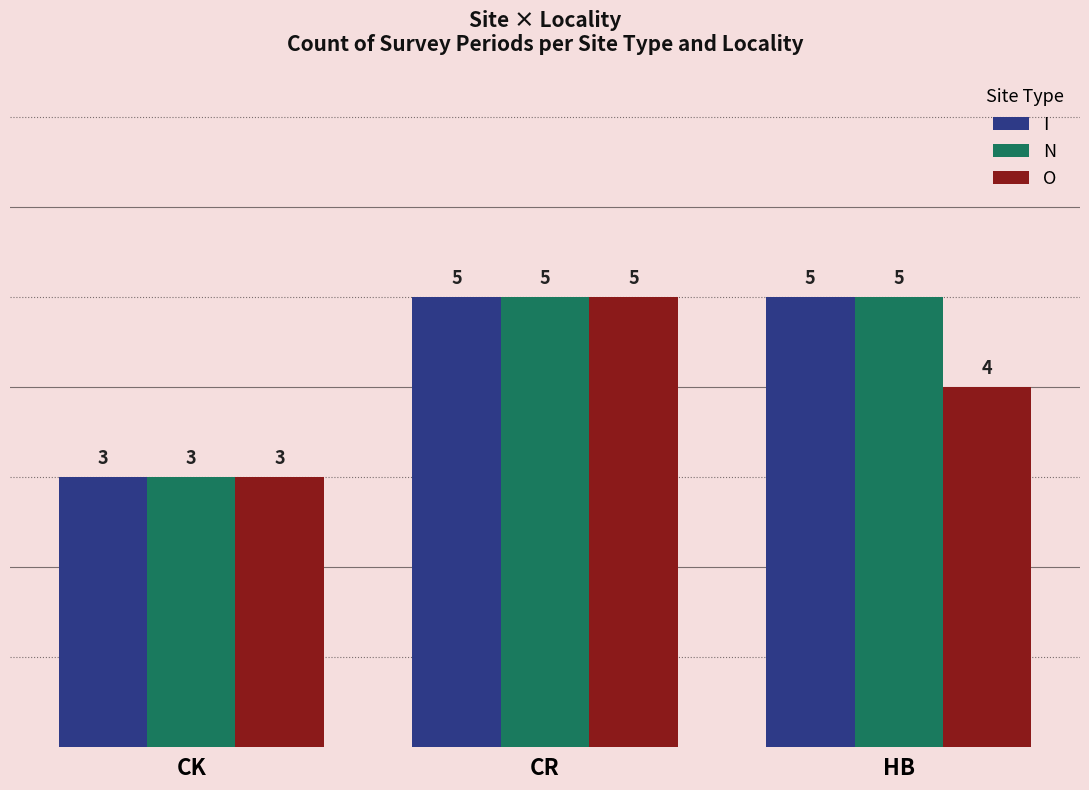

The value of I at CK is 1. True or false?

False